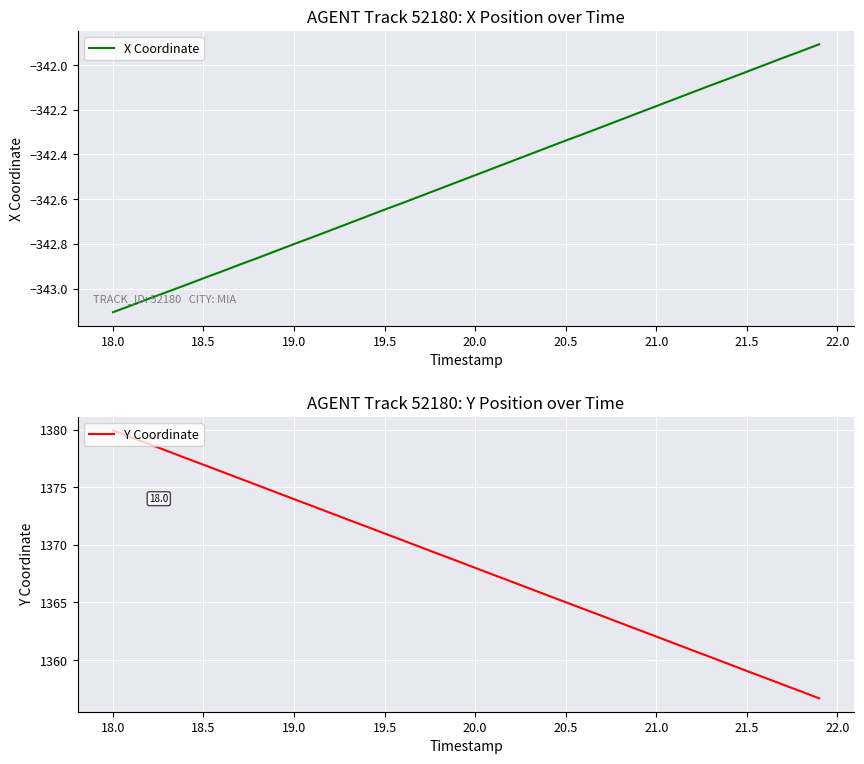

What is the approximate value of Y Coordinate at 18.0?

1379.9